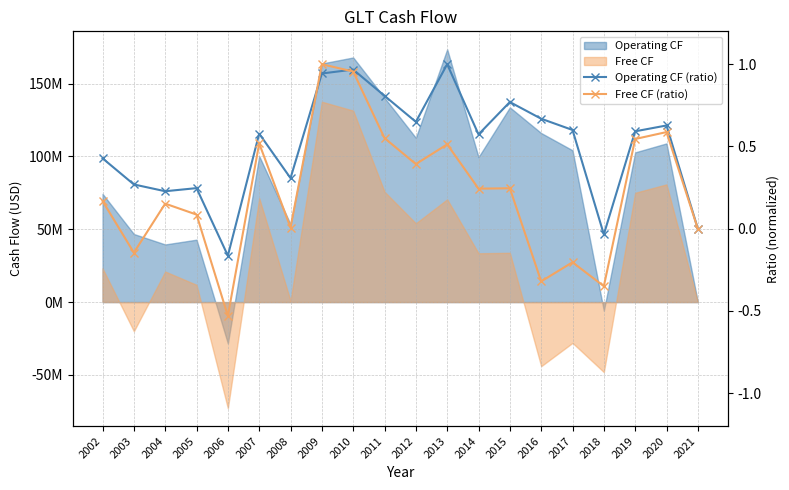

Reading left to right, transcribe all the data shown in this chart.

Operating CF (ratio): 0.4	0.3	0.2	0.2	-0.2	0.6	0.3	0.9	1.0	0.8	0.6	1.0	0.6	0.8	0.7	0.6	-0.0	0.6	0.6	0.0
Free CF (ratio): 0.2	-0.1	0.2	0.1	-0.5	0.5	0.0	1.0	1.0	0.6	0.4	0.5	0.2	0.2	-0.3	-0.2	-0.3	0.5	0.6	0.0